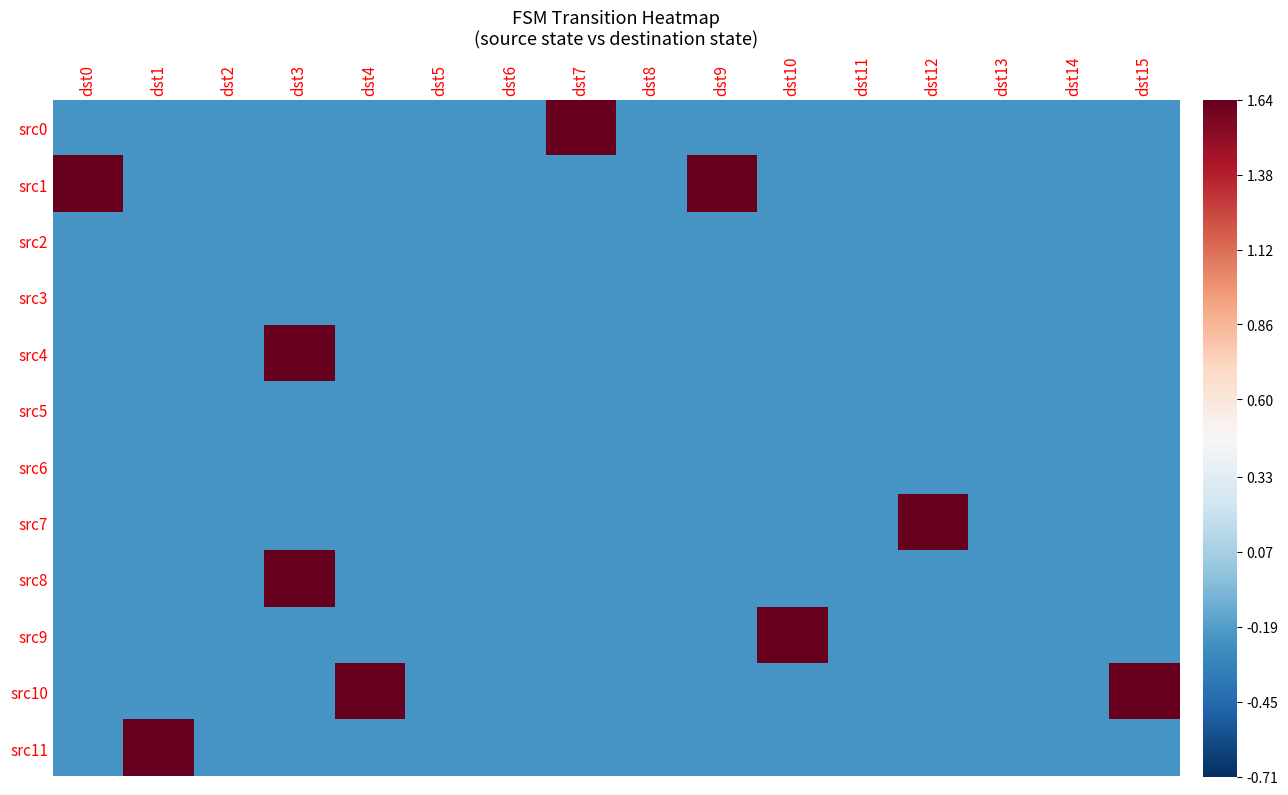

Which series has the largest range (max minus min)?

src7